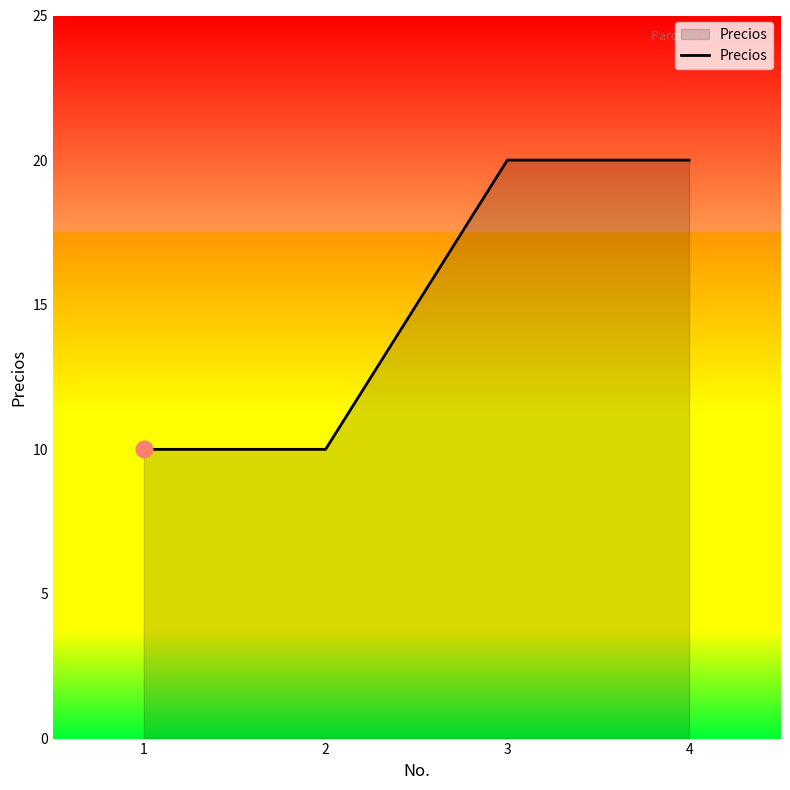

Count the values in the range 10 to 20.

4